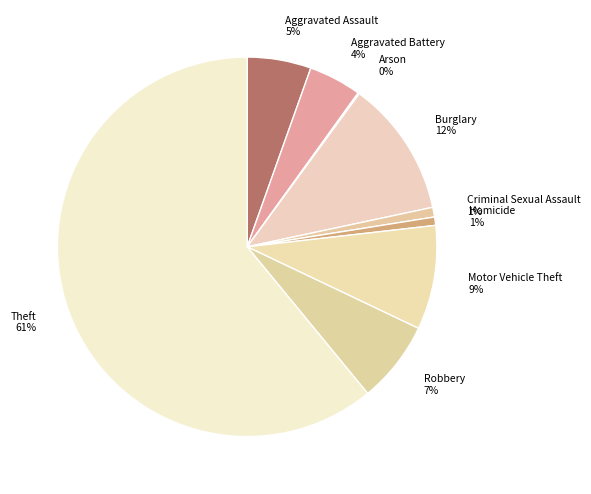

To the nearest percent, what is the average slice percentage?

11%